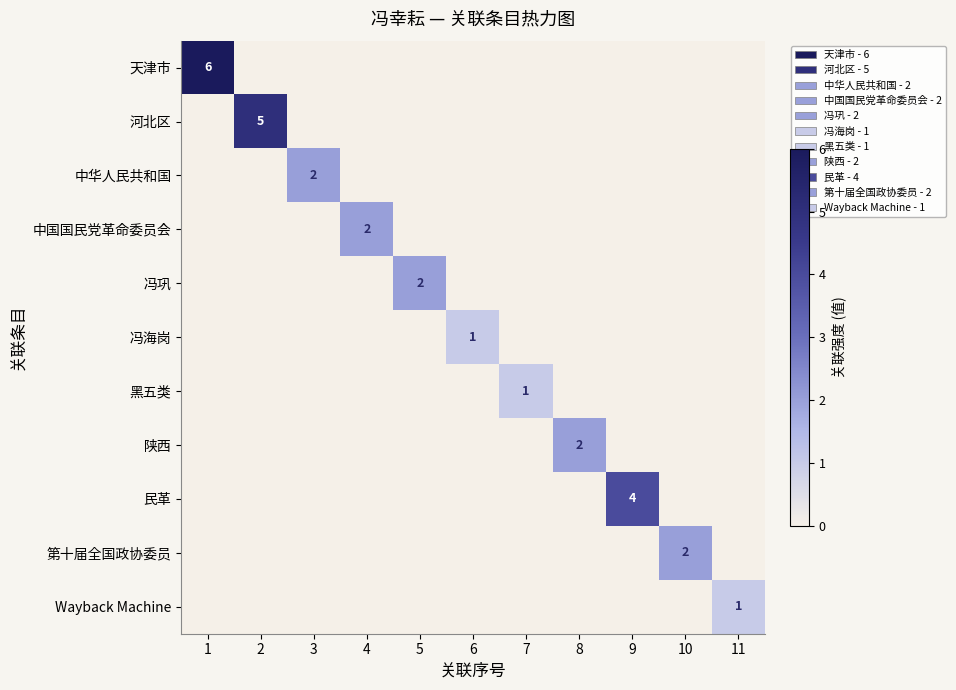

List the labels in order of Wayback Machine value, largest first.

11, 1, 2, 3, 4, 5, 6, 7, 8, 9, 10